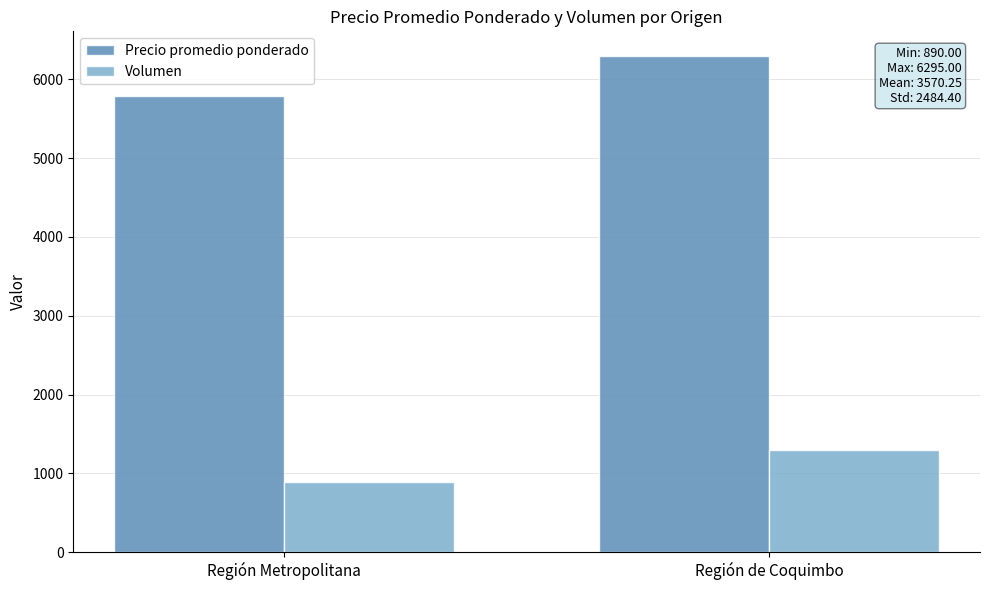

What is the total value across all series at Región Metropolitana?

6683